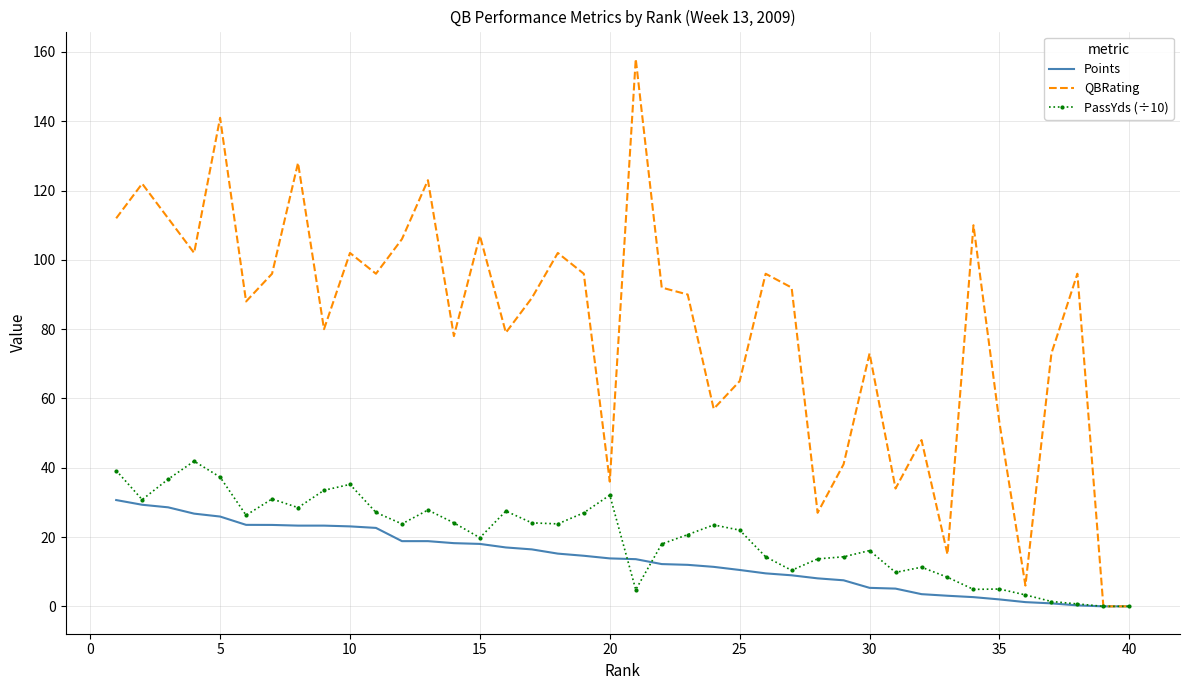

Rank the series by their maximum value, from lowest to highest.

Points, PassYds (÷10), QBRating